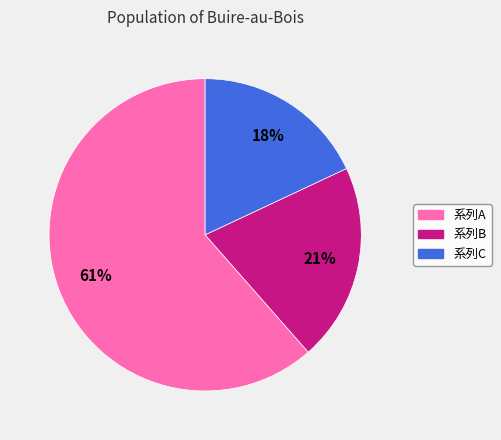

To the nearest percent, what portion does 系列C represent?

18%